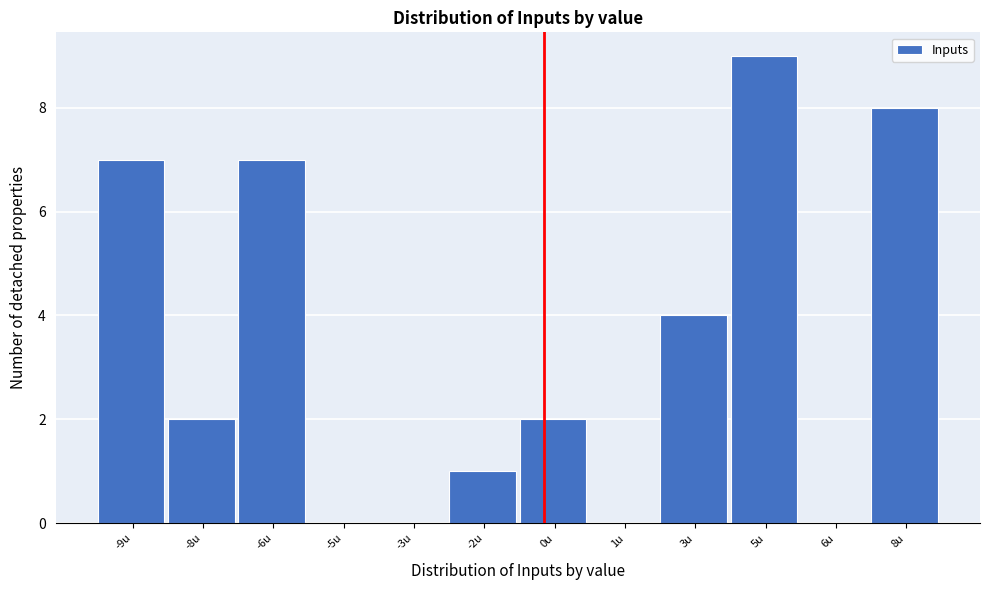

Reading left to right, transcribe all the data shown in this chart.

-9u=7	-8u=2	-6u=7	-5u=0	-3u=0	-2u=1	0u=2	1u=0	3u=4	5u=9	6u=0	8u=8